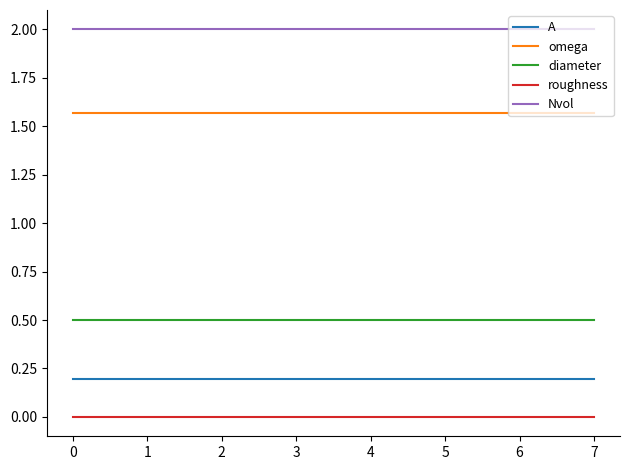

True or false: omega and Nvol cross at least once.

False